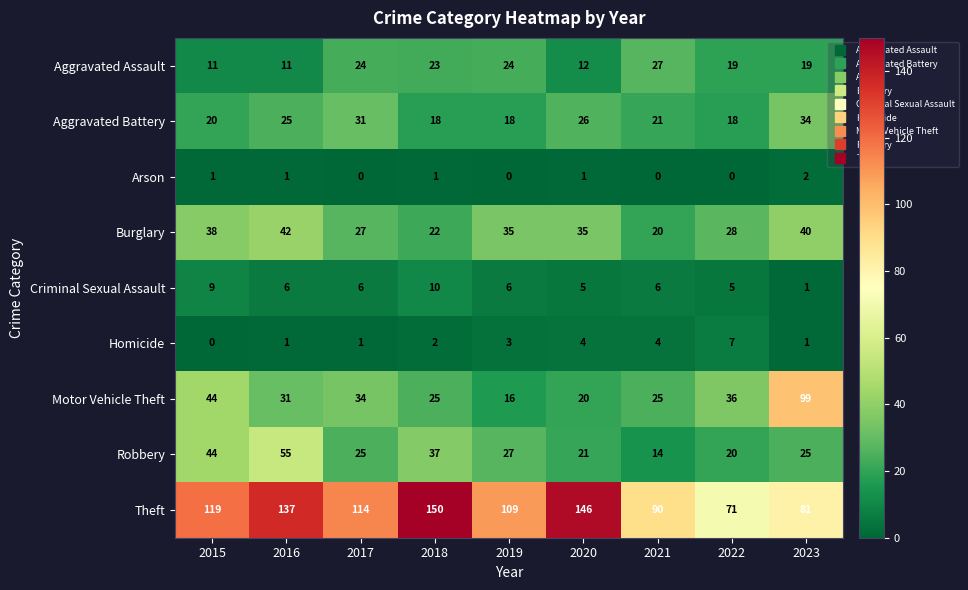

What is the maximum value shown in the chart?

150